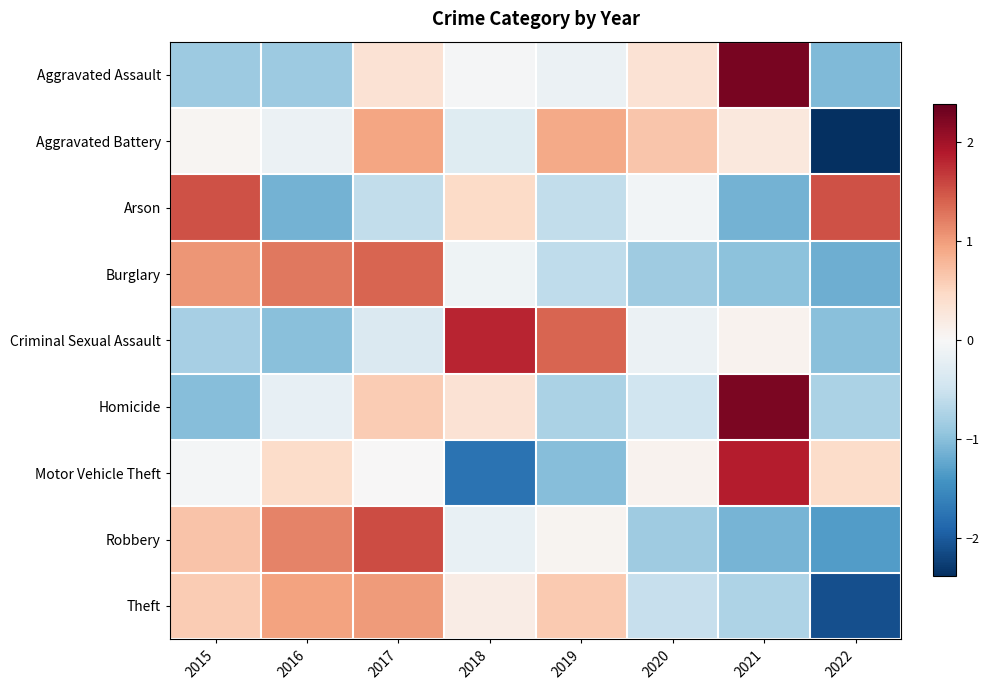

Between 2015 and 2017, which series saw the biggest shift?

Arson